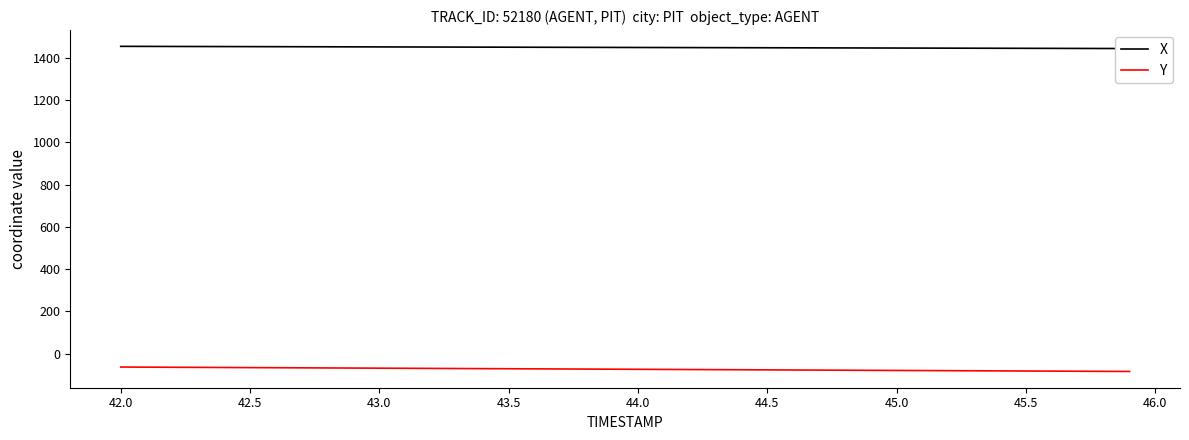

What is the maximum value for X?

1455.3